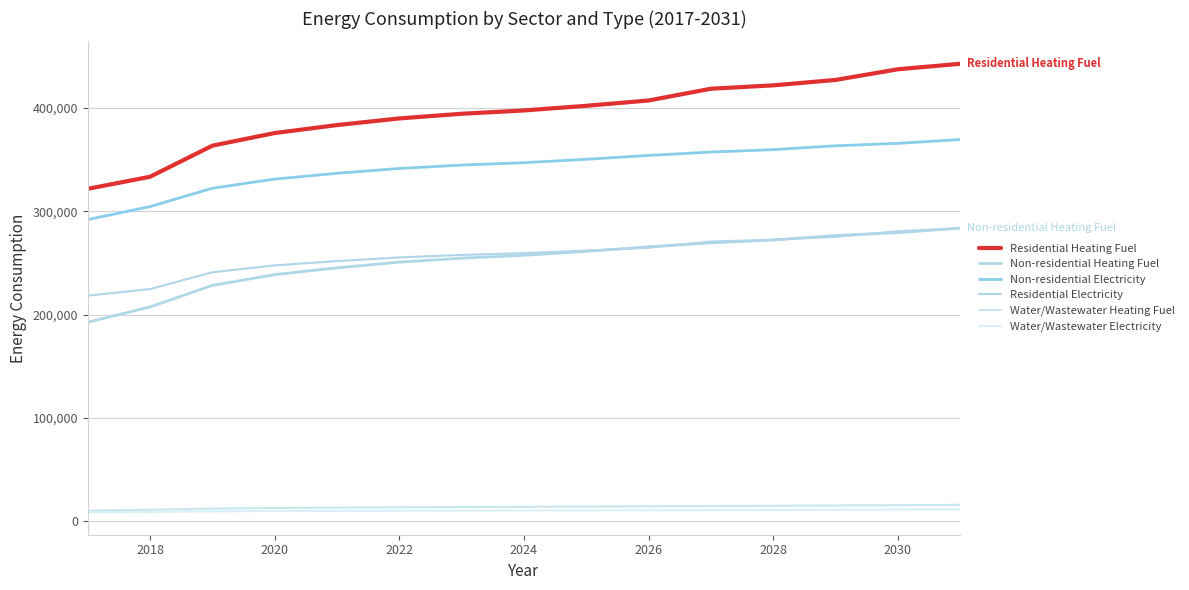

How many lines are shown in the chart?

6